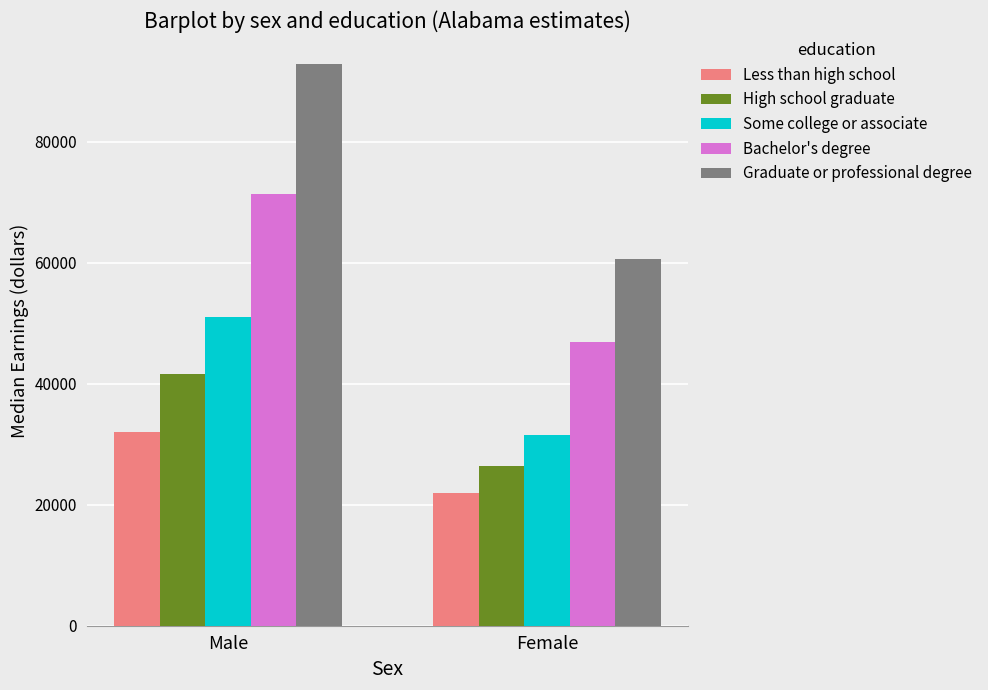

What is the greatest value displayed?

92889